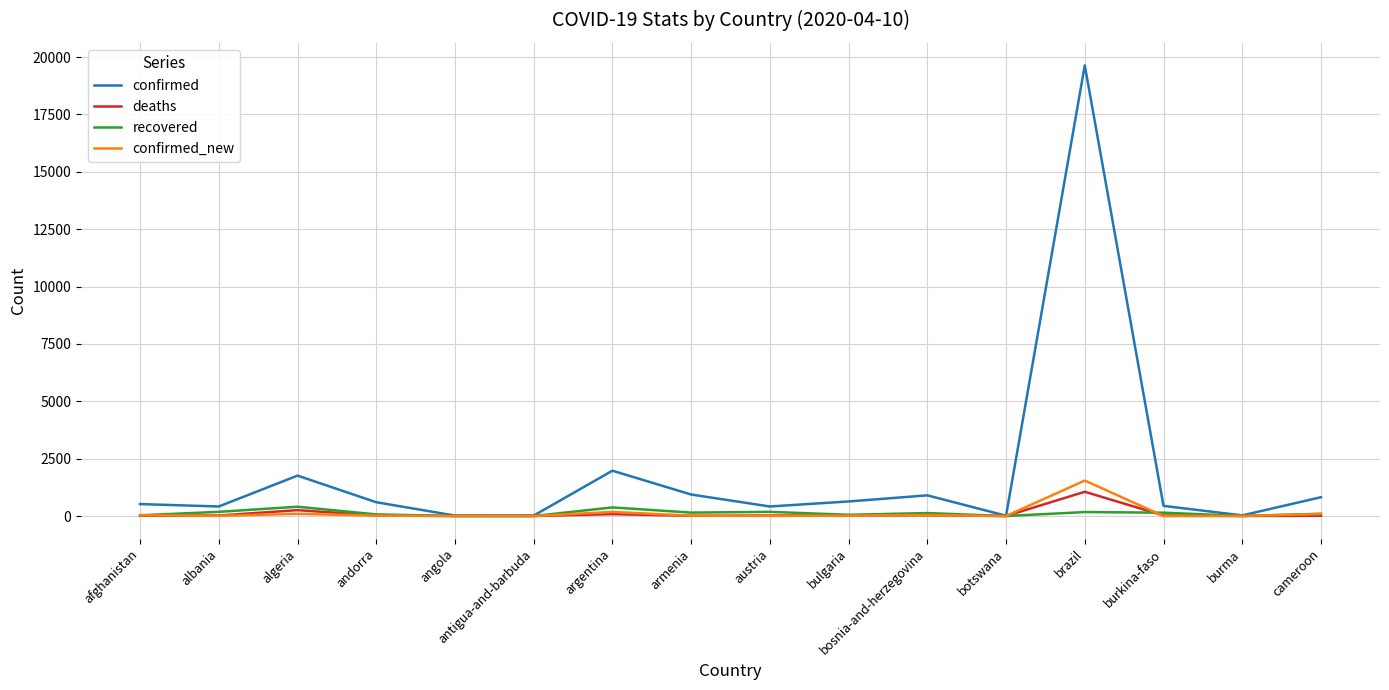

How many distinct data groups are displayed?

4